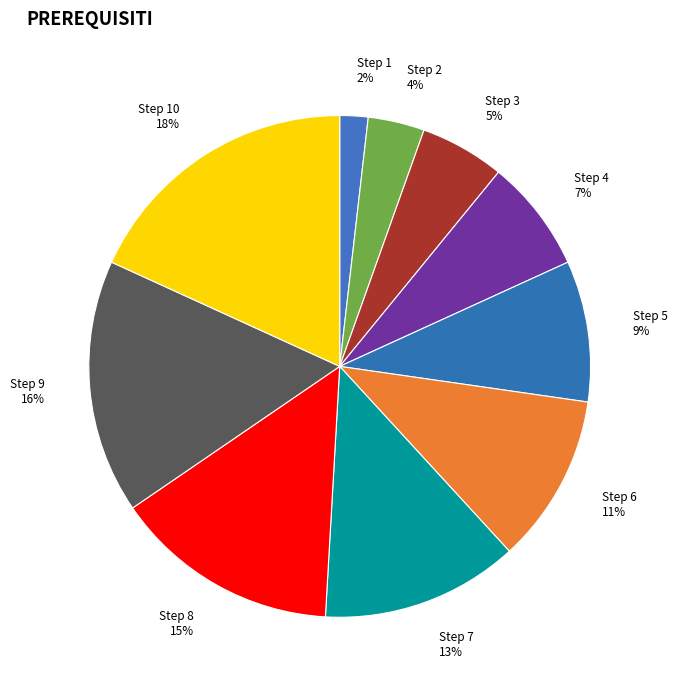

The Step 8 15% slice represents 15% of the pie. True or false?

True